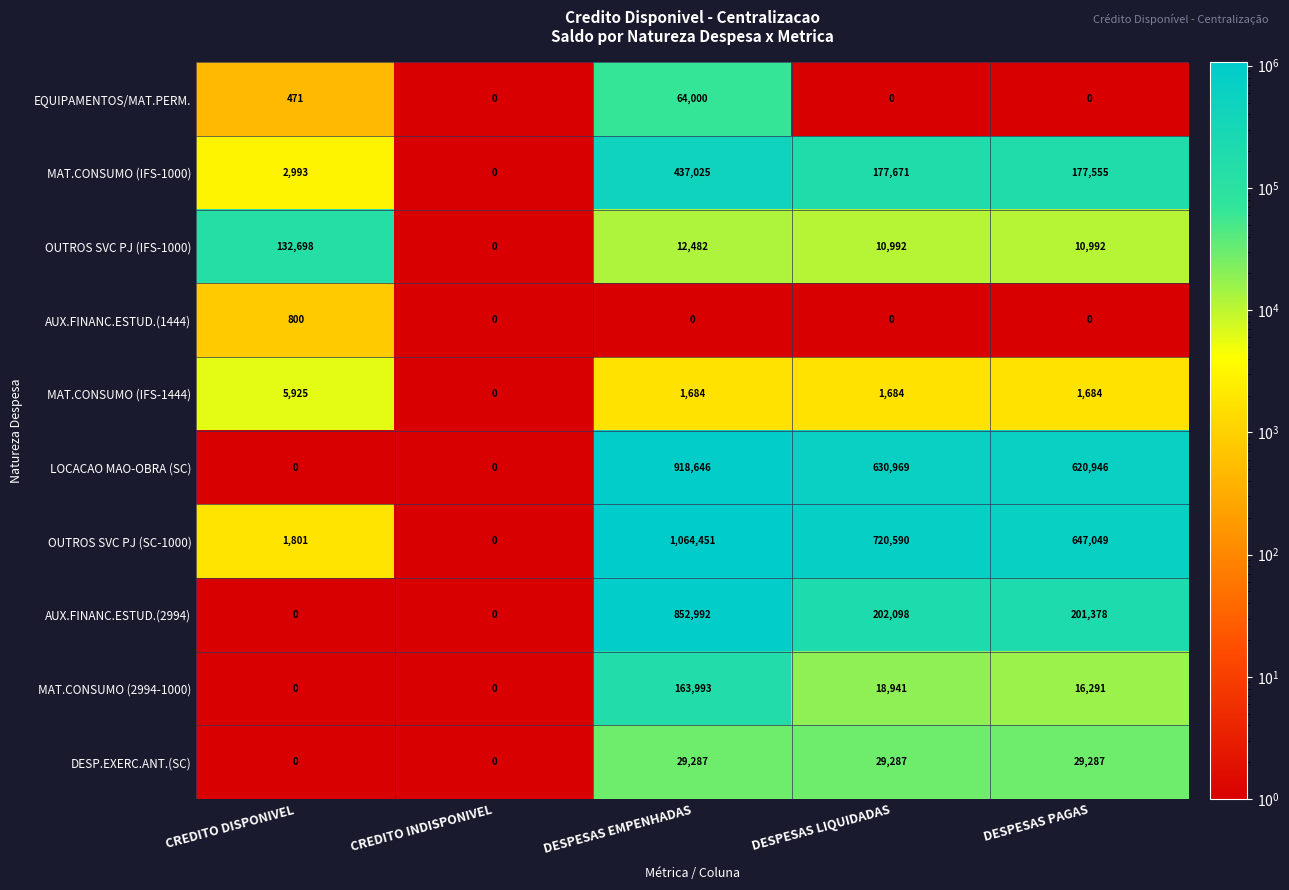

At how many categories does at least one series exceed 683414?

2